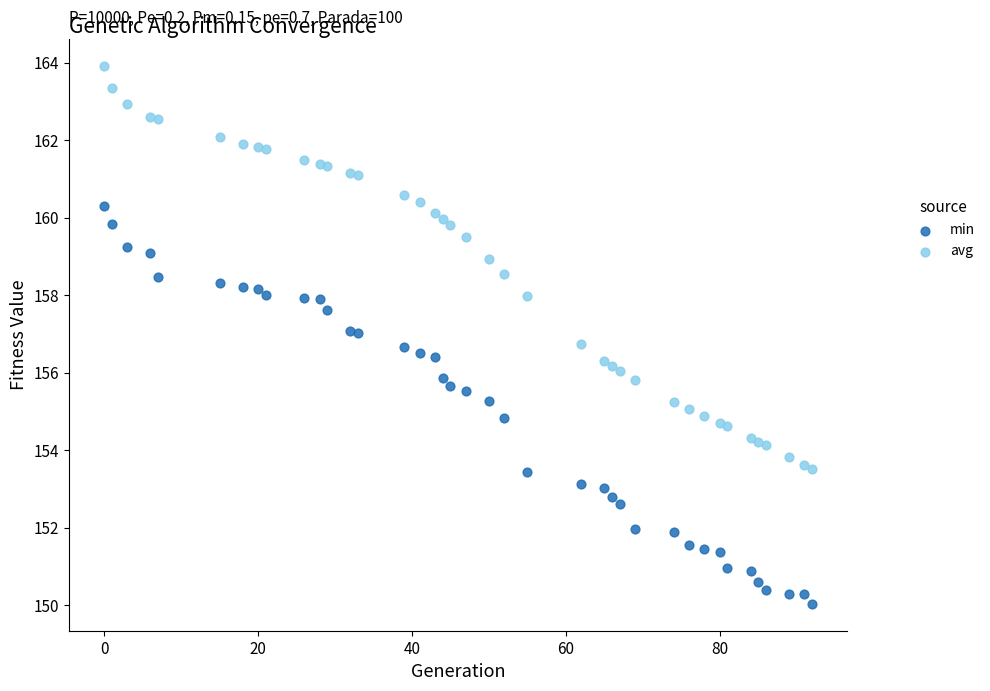

What is the X range (max minus min) for the scatter plot?

92.0